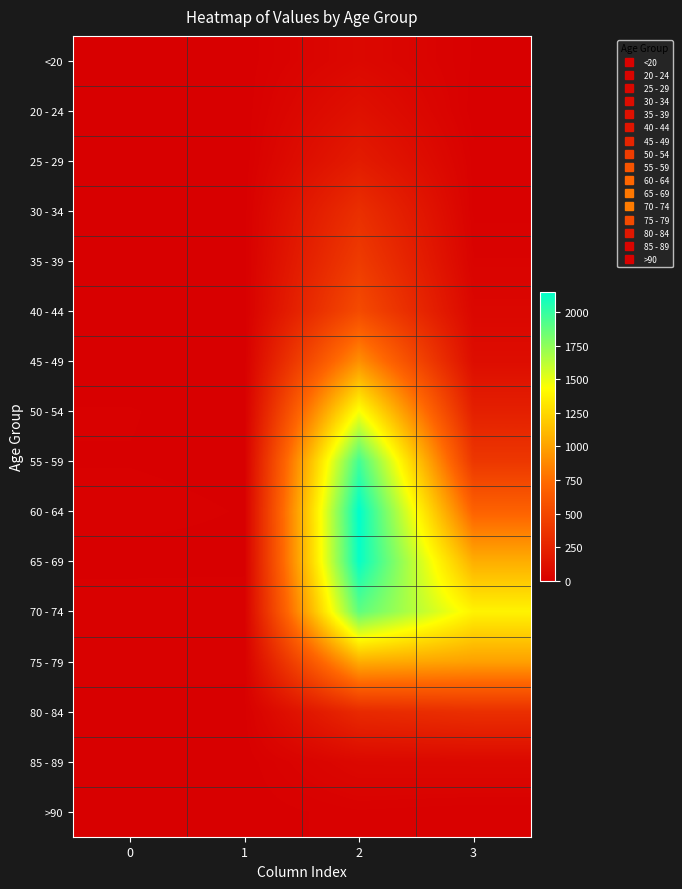

What is the difference between the highest and lowest values at 2?

2136